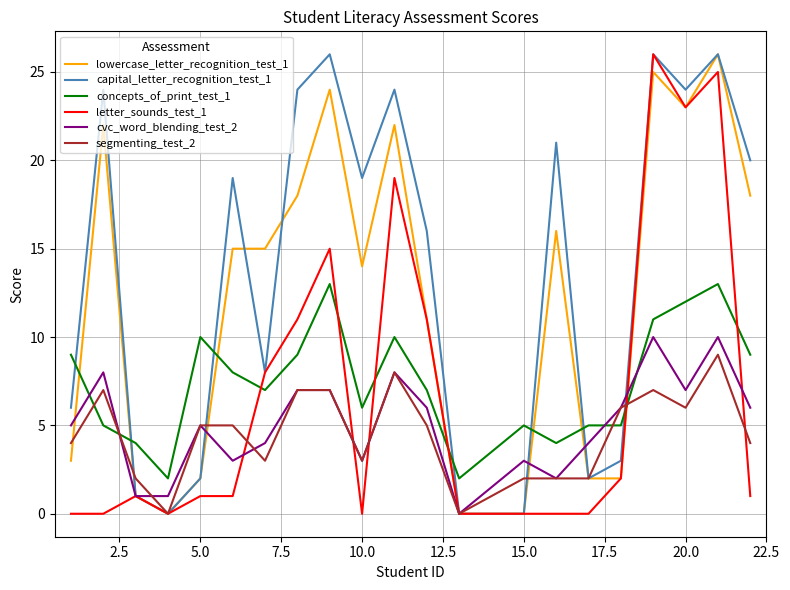

True or false: lowercase_letter_recognition_test_1 and segmenting_test_2 cross at least once.

True